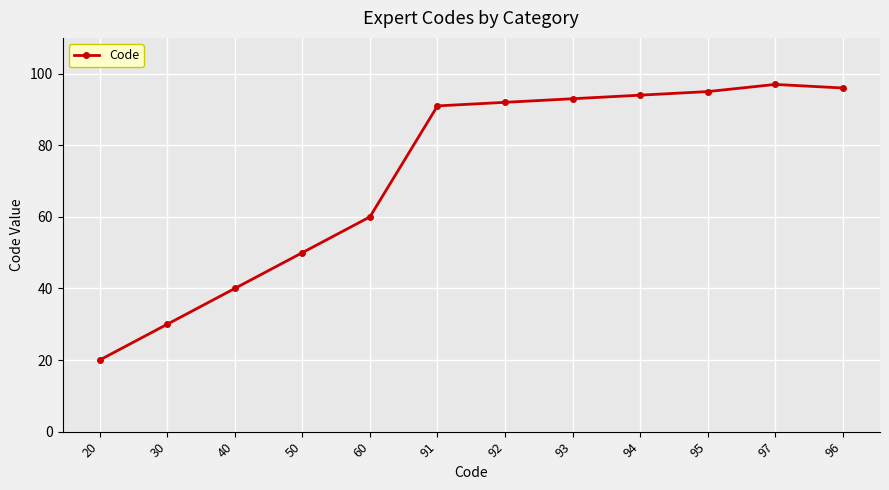

What is the approximate value at 97, to the nearest 5?

95